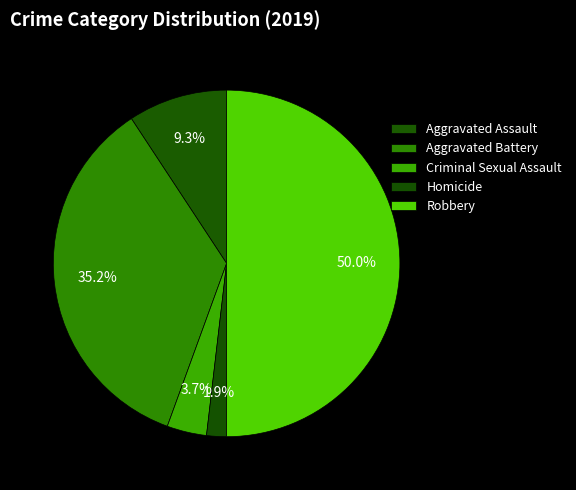

What percentage is the Homicide slice, to the nearest percent?

2%